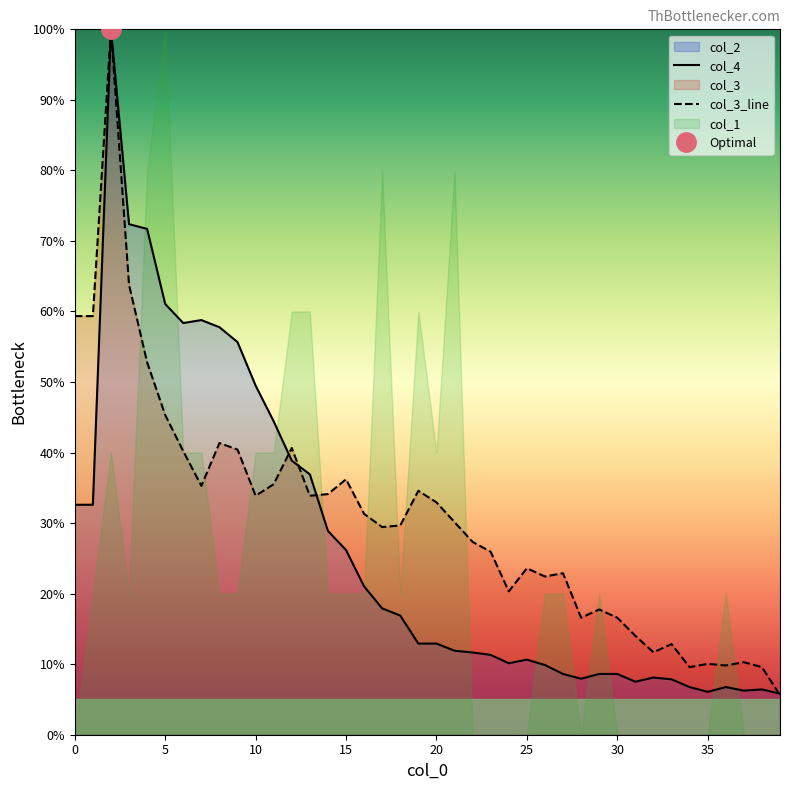

How many data points does each series have?

40